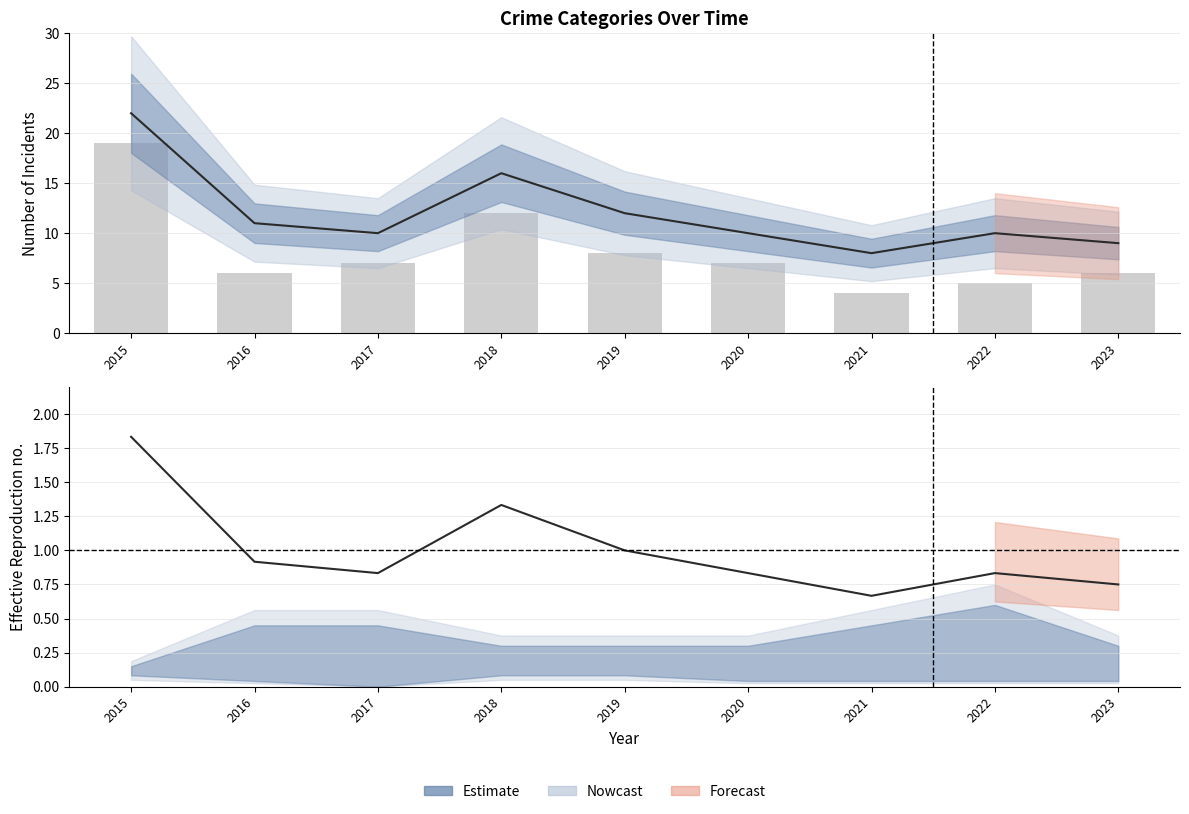

Does the chart contain stacked bars?

No